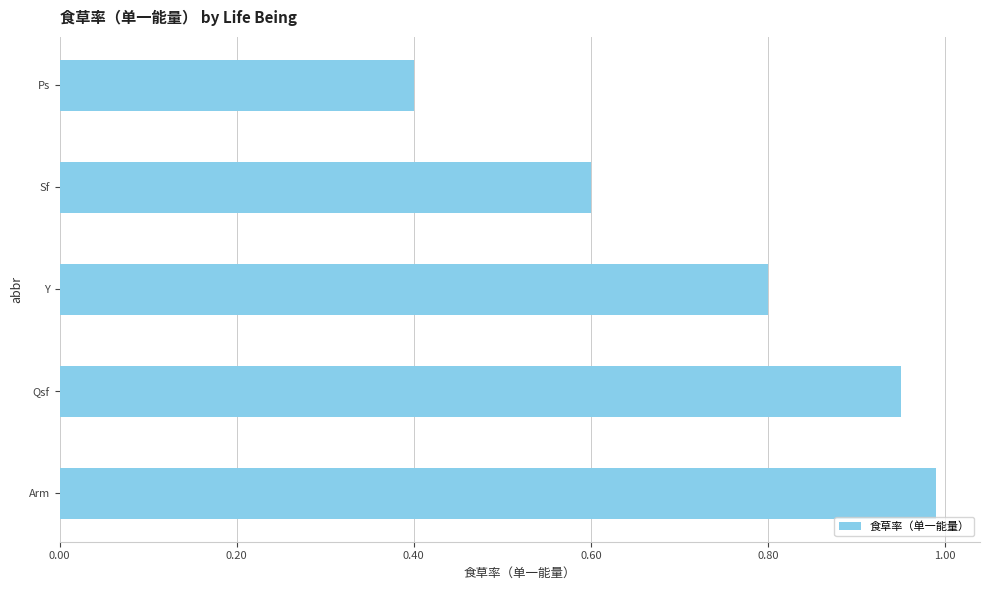

How many categories are shown in the chart?

5